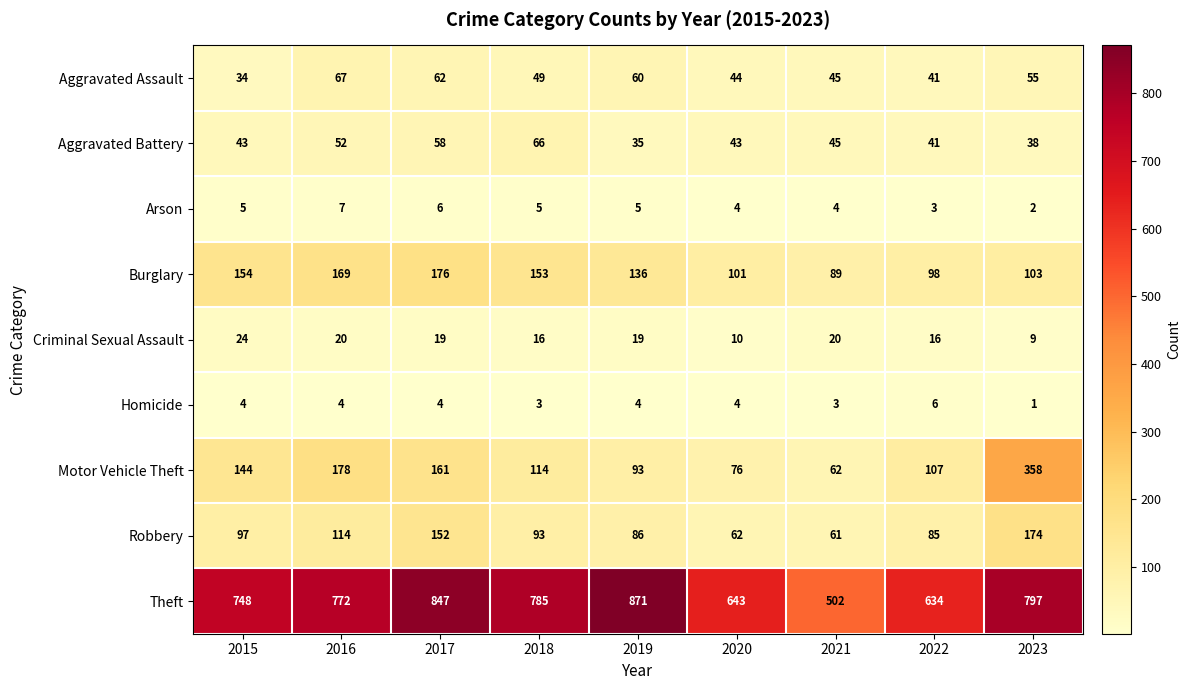

At which label does Robbery first exceed 93?

2015